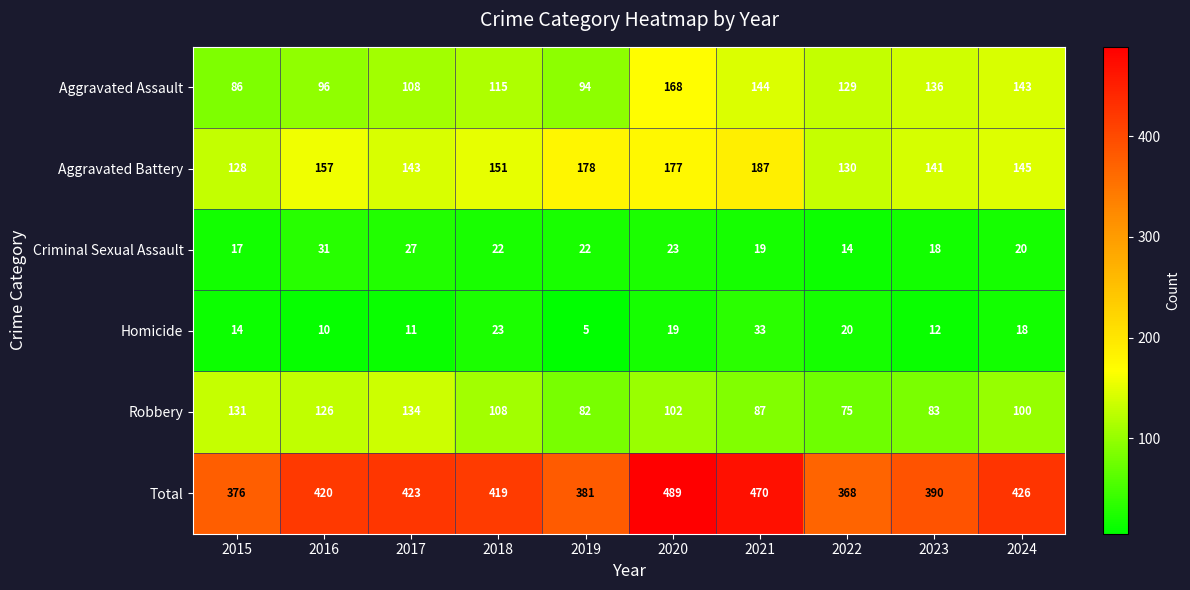

What is the sum of the Aggravated Assault values at 2024 and 2019?

237